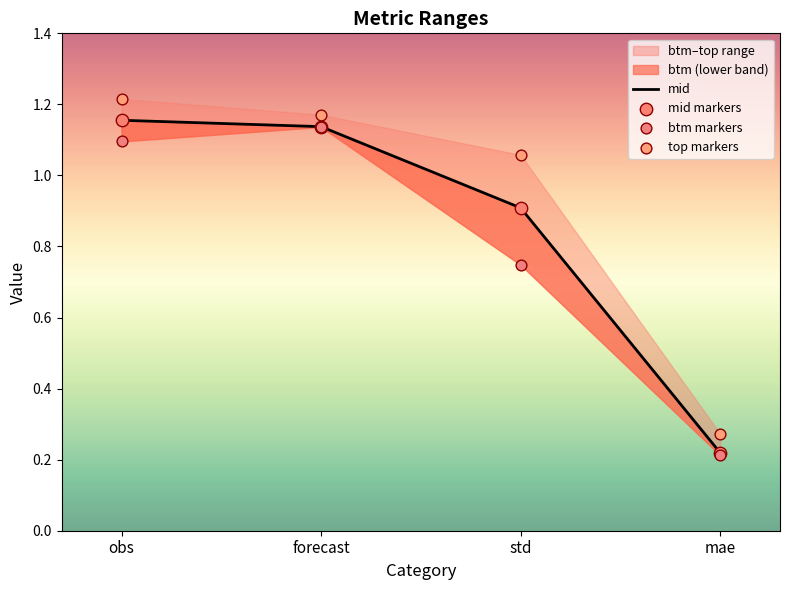

What is the total value across all series at mae?

0.7